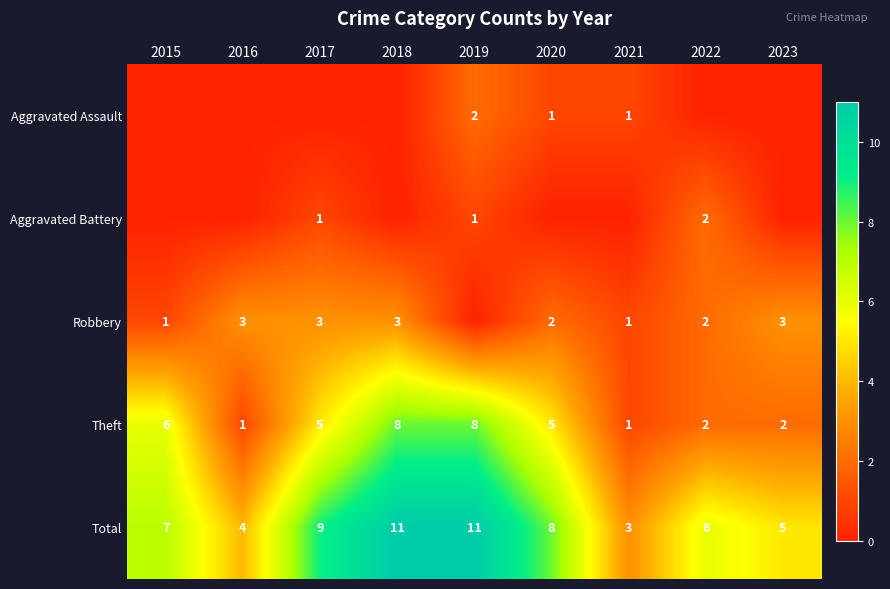

Is the value of Aggravated Assault at 2021 greater than the value of Total at 2020?

No